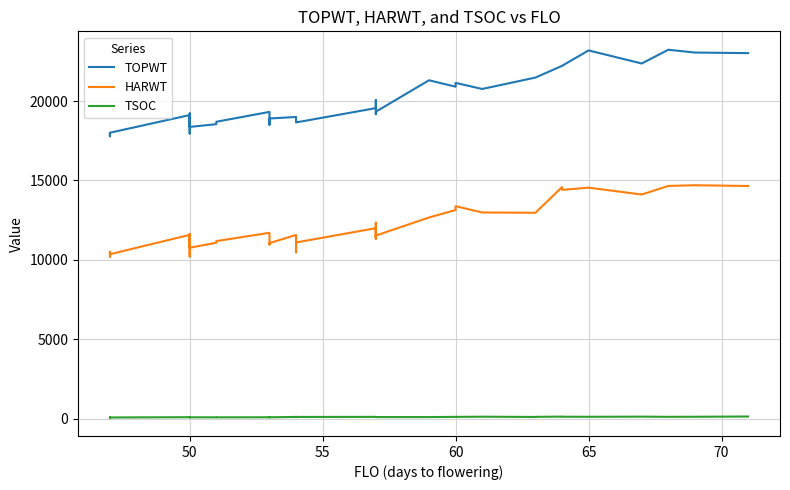

Rank the series by their maximum value, from lowest to highest.

TSOC, HARWT, TOPWT